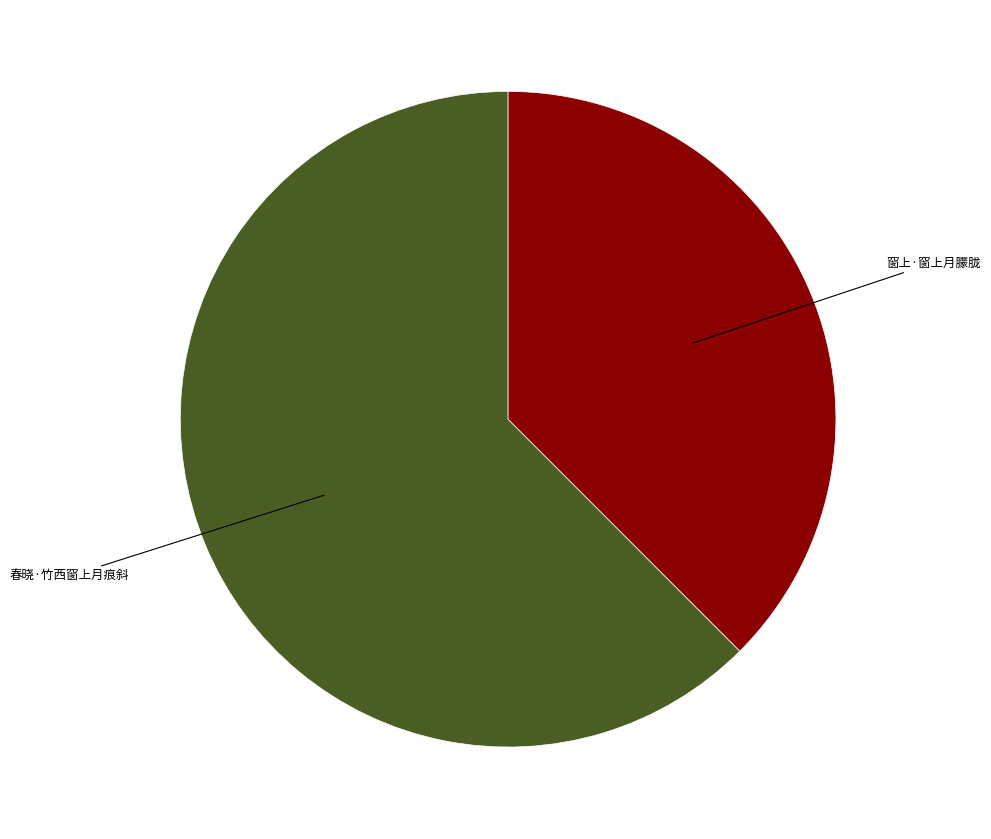

The 窗上·窗上月朦胧 slice represents 44% of the pie. True or false?

False